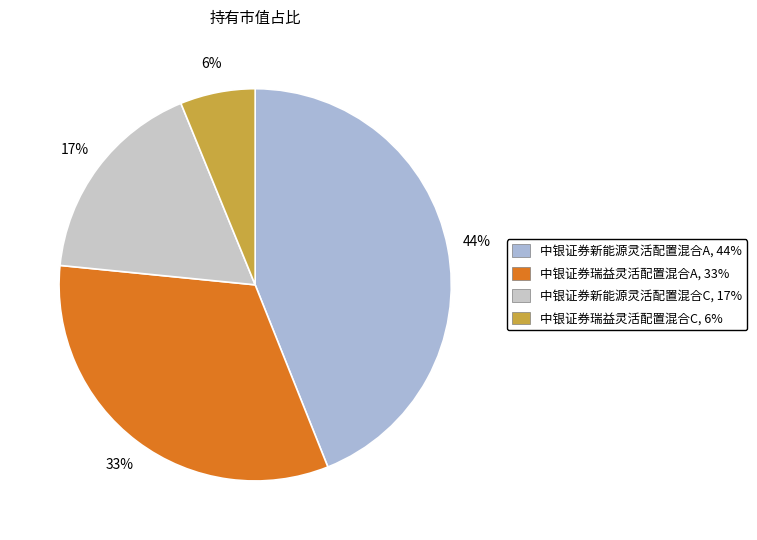

Is it true that 中银证券瑞益灵活配置混合A is 33% of the pie?

True